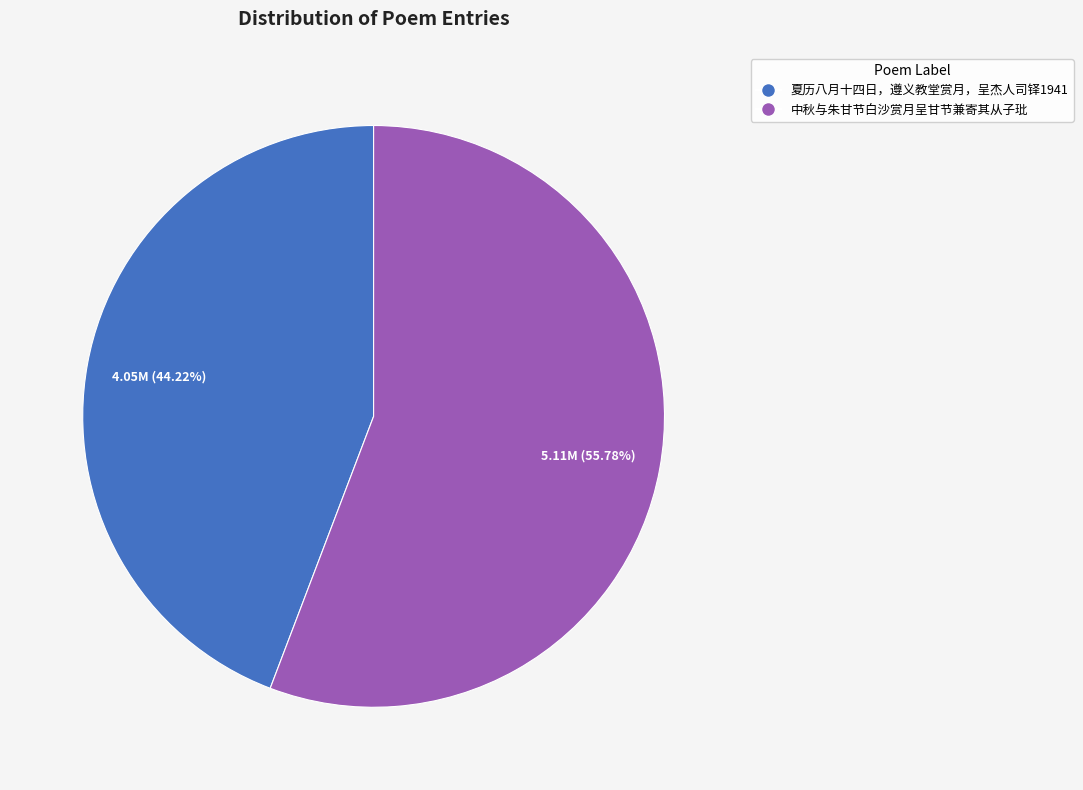

To the nearest percent, what is the combined percentage of 夏历八月十四日，遵义教堂赏月，呈杰人司铎1941 and 中秋与朱甘节白沙赏月呈甘节兼寄其从子玭?

100%